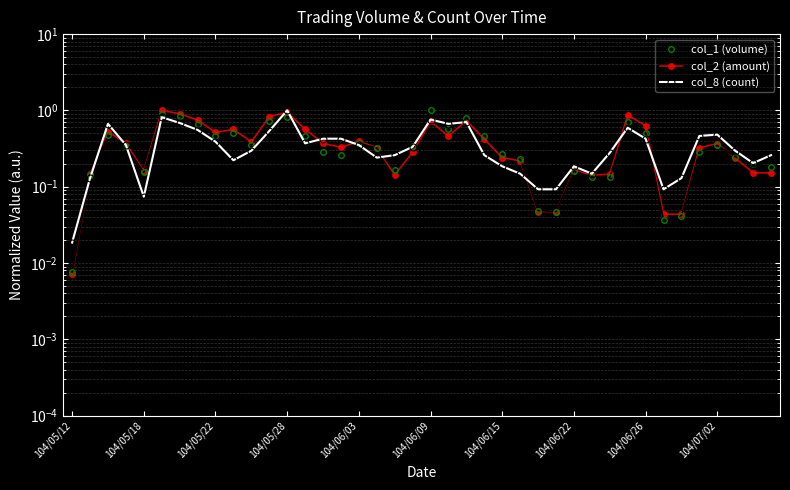

At which category is the sum across all series the highest?

104/05/28